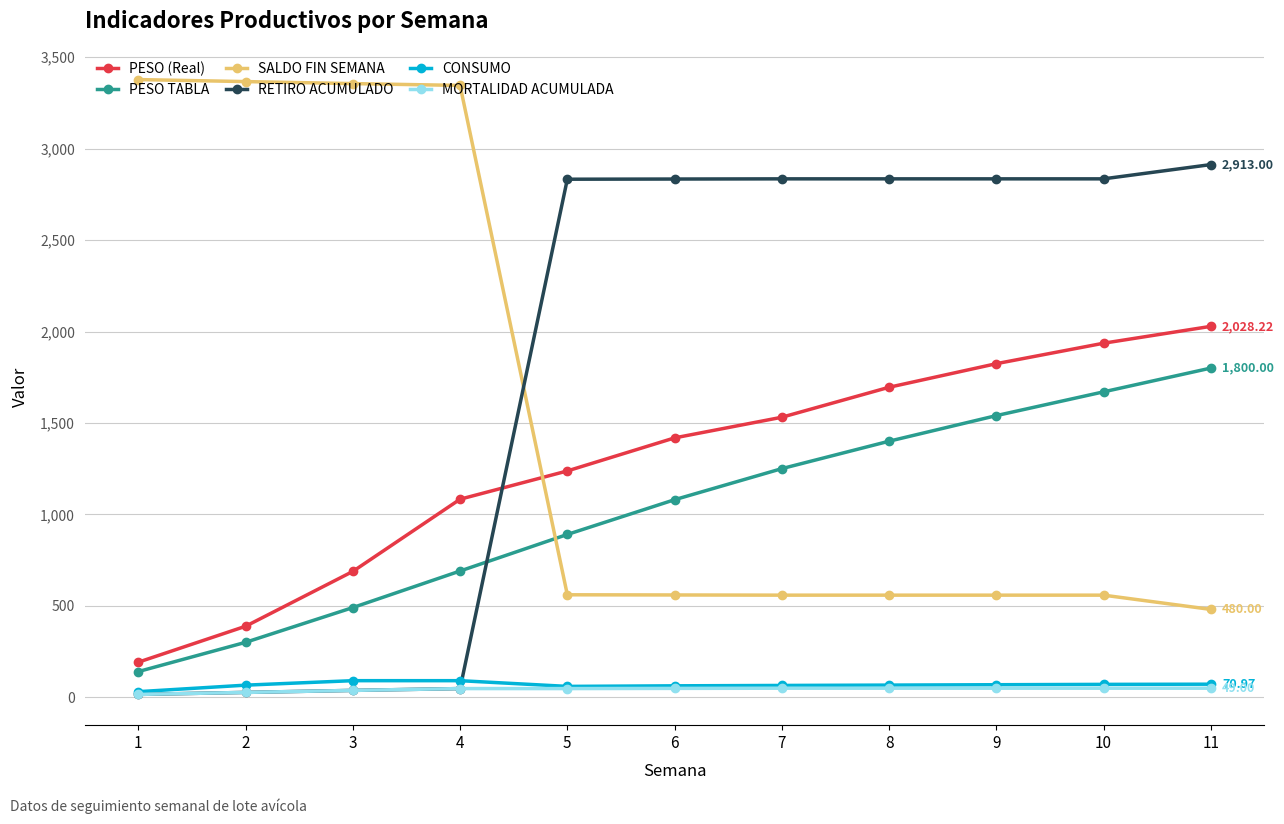

List the labels in order of PESO TABLA value, smallest first.

1, 2, 3, 4, 5, 6, 7, 8, 9, 10, 11